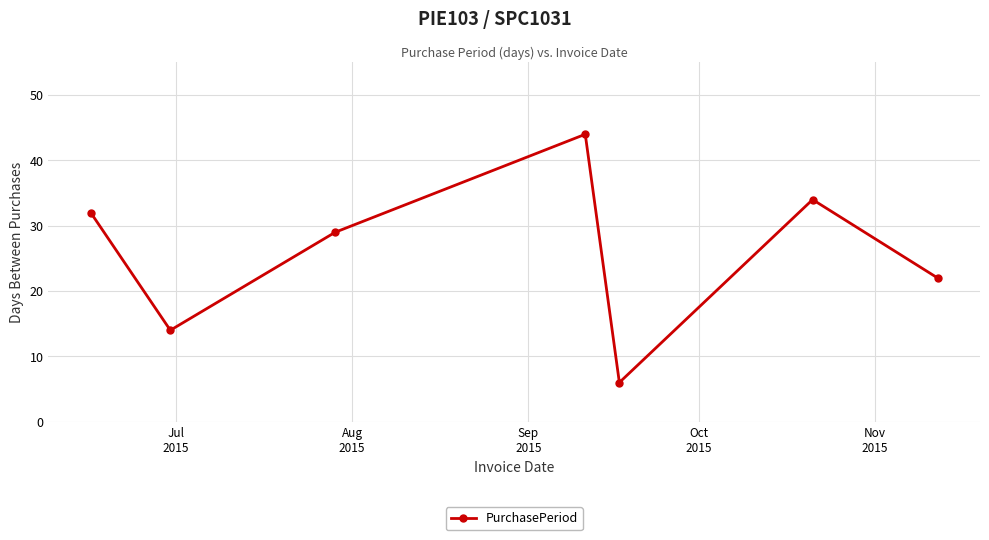

What is the average value?

26